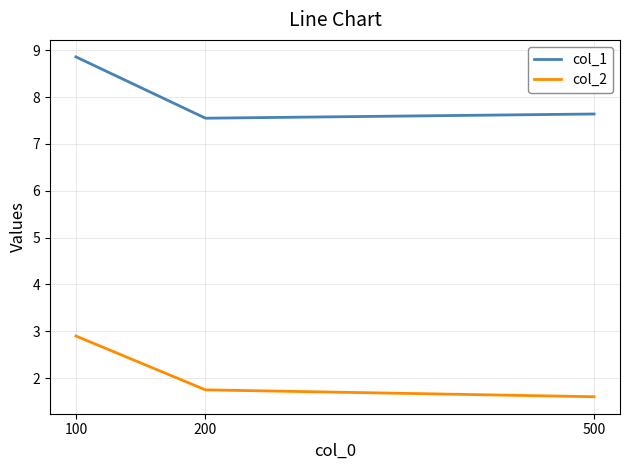

What value does the col_1 series have at 500?

7.6